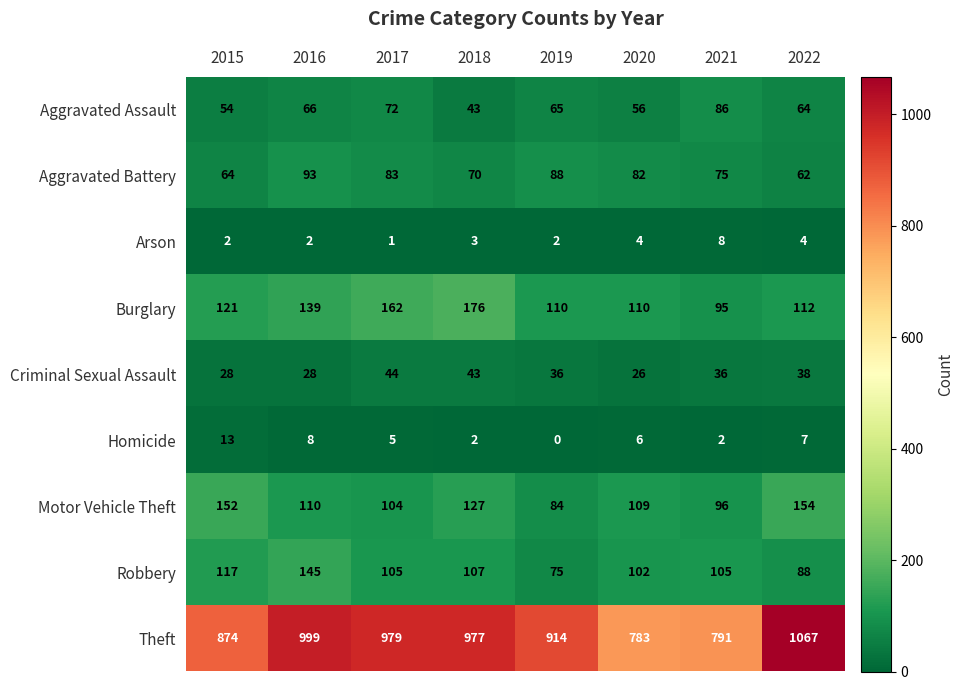

What is the highest value of the Burglary series?

176